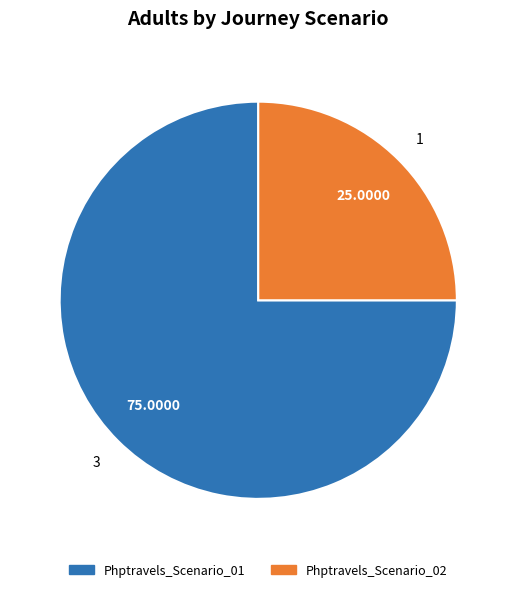

Is it true that Phptravels_Scenario_01 is 85% of the pie?

False